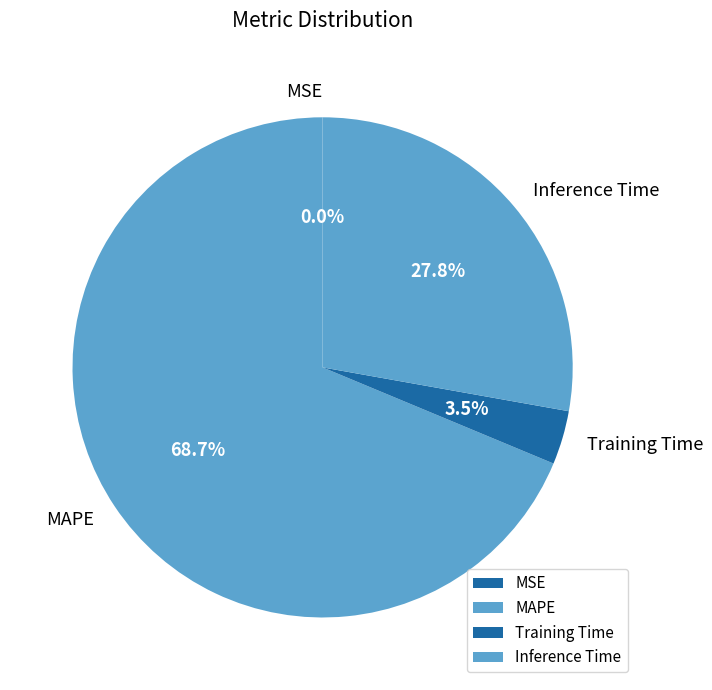

Which category has the biggest portion of the pie?

MAPE